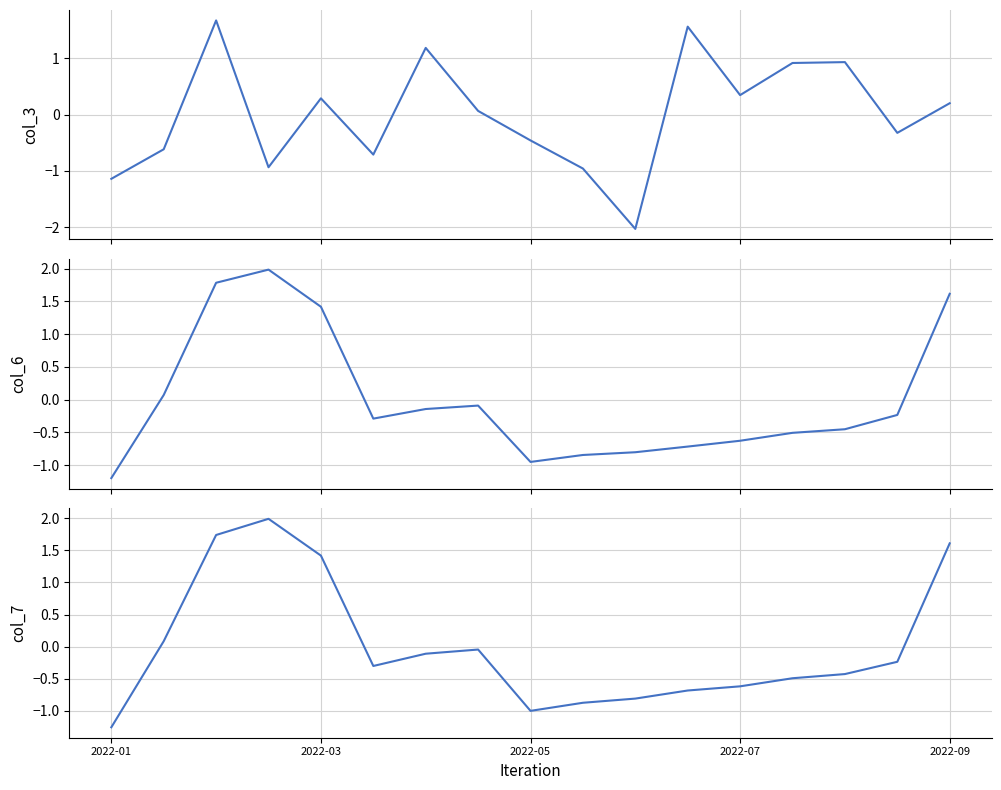

How many times do col_6 and col_3 cross each other?

5